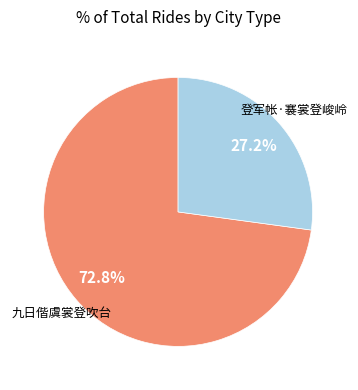

To the nearest percent, what is the average slice percentage?

50%